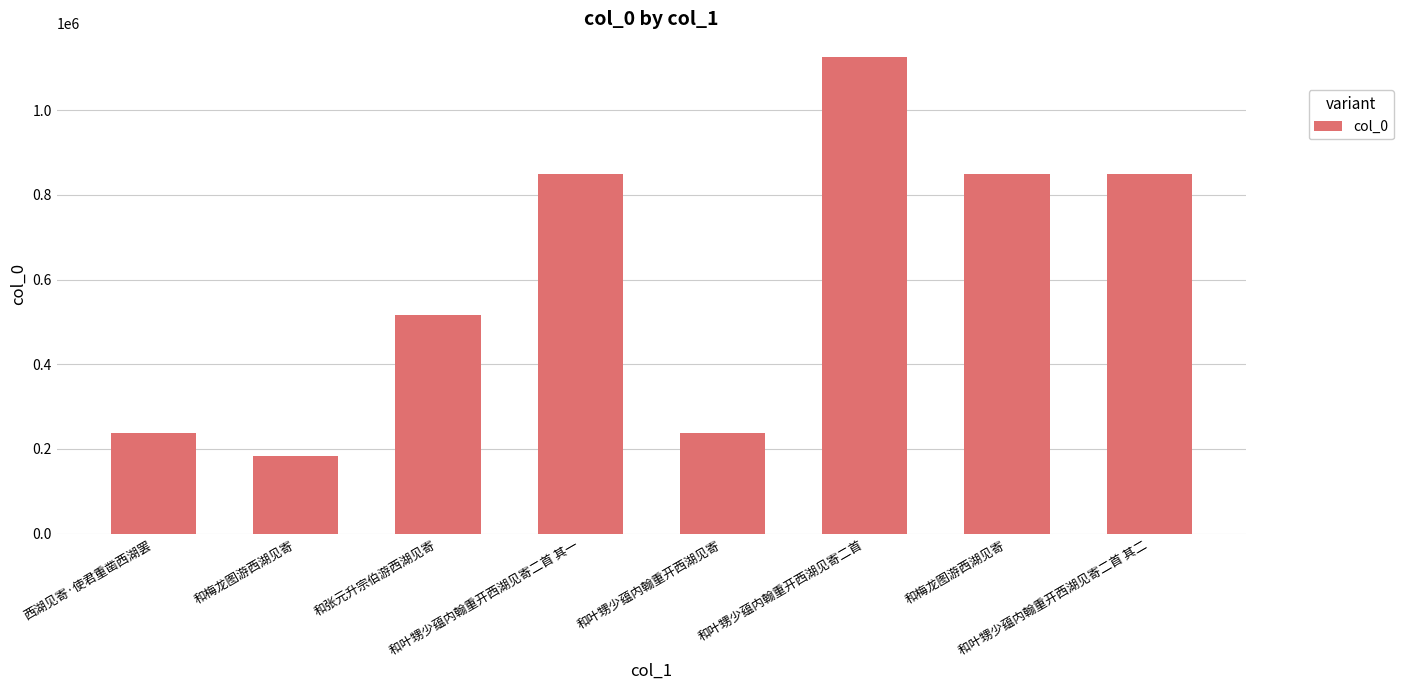

What is the sum of all values?

4847088